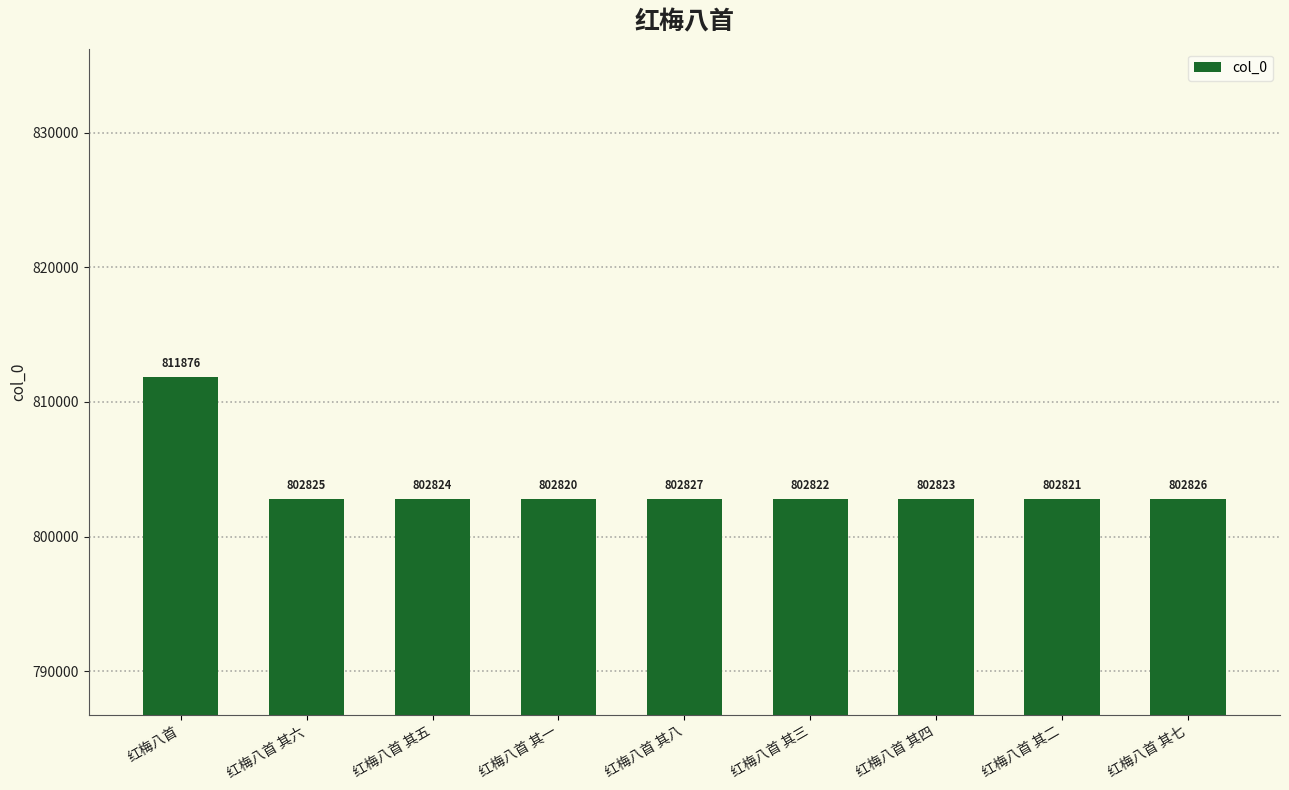

Reading left to right, list all the values displayed in this chart.

811876	802825	802824	802820	802827	802822	802823	802821	802826